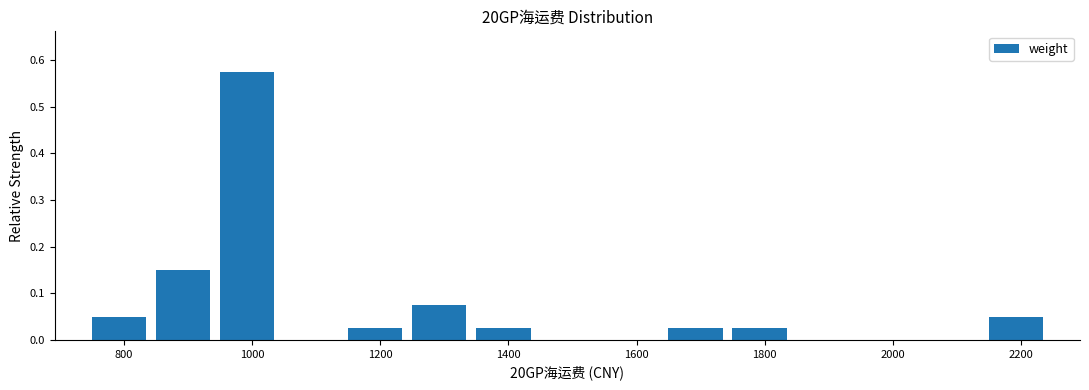

Reading left to right, transcribe this chart: for each bar, give the range it covers on the x-axis and its height. Neither the bar edges nor the heights are printed on the chart, so give them approximately, as read against the axes.

742 to 842: 0.05
842 to 942: 0.15
942 to 1042: 0.58
1042 to 1142: 0
1142 to 1242: 0.03
1242 to 1342: 0.08
1342 to 1442: 0.03
1442 to 1542: 0
1542 to 1642: 0
1642 to 1742: 0.03
1742 to 1842: 0.03
1842 to 1942: 0
1942 to 2042: 0
2042 to 2142: 0
2142 to 2242: 0.05